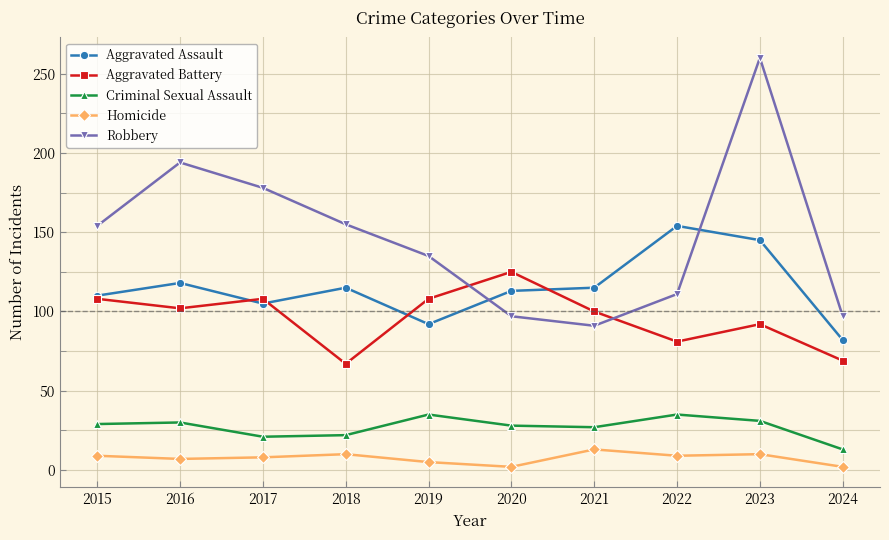

Rank the series by their maximum value, from lowest to highest.

Homicide, Criminal Sexual Assault, Aggravated Battery, Aggravated Assault, Robbery